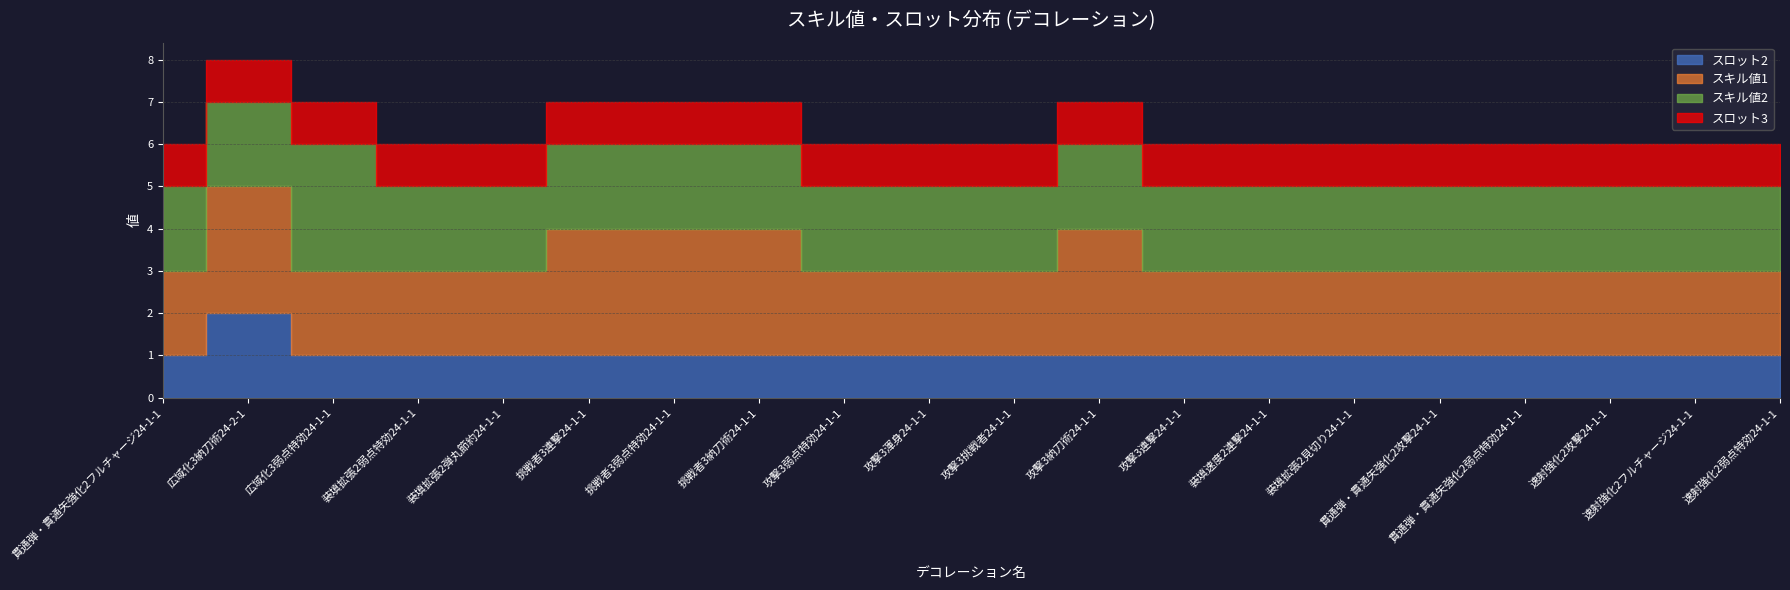

Which series has the largest total across all categories?

スキル値1